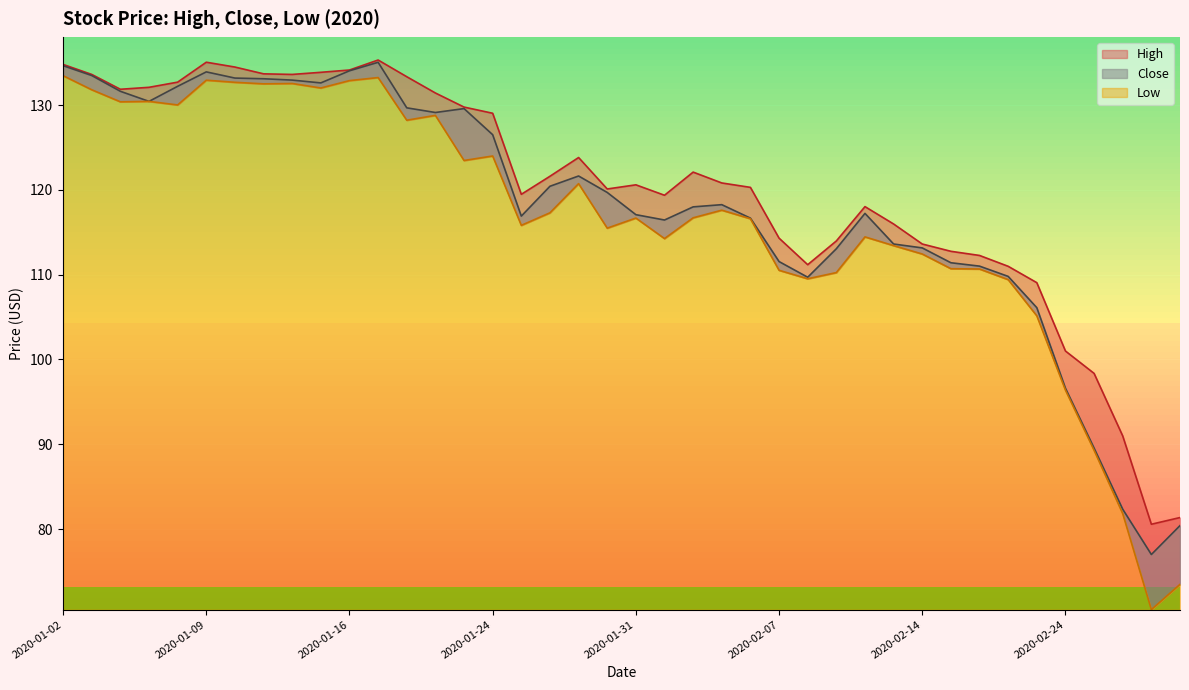

What is the label of the 15th point from the left?

2020-01-23